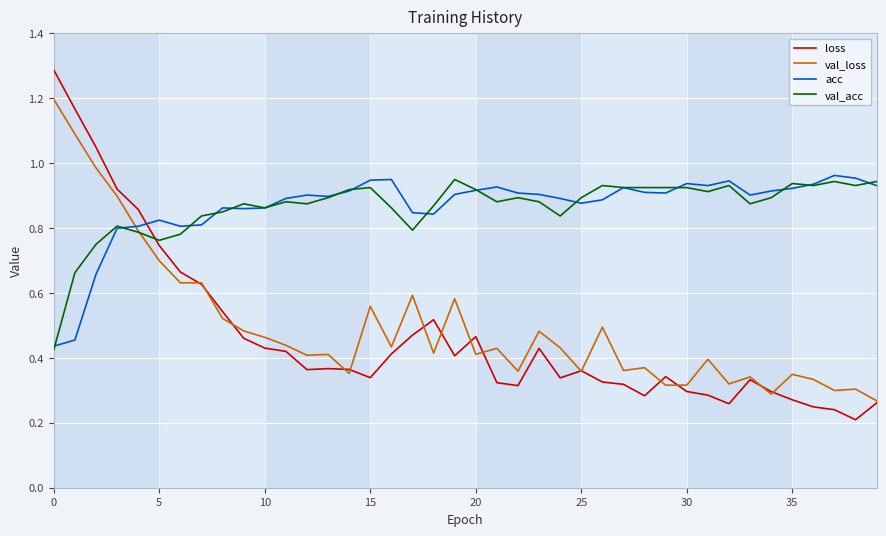

How many distinct data groups are displayed?

4